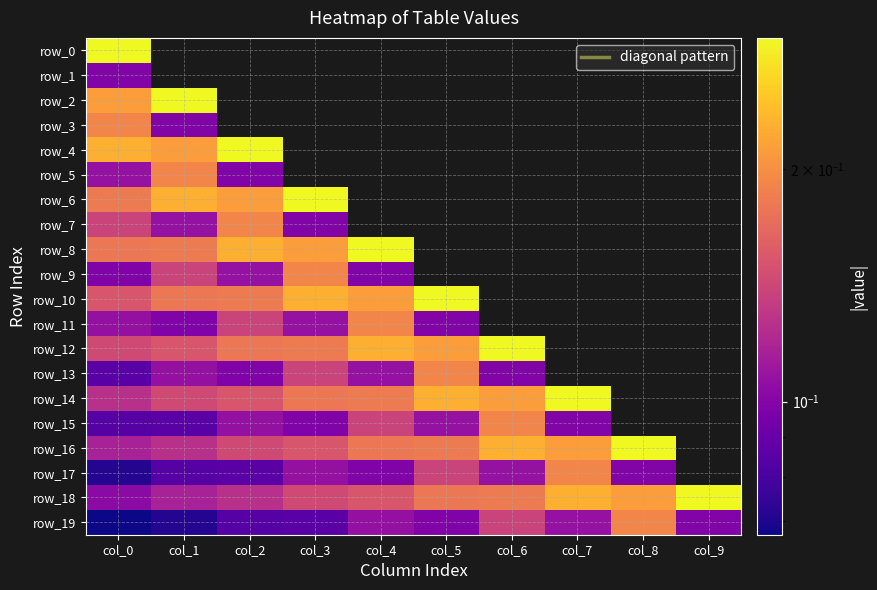

At which label is row_14 closest to 0?

col_0